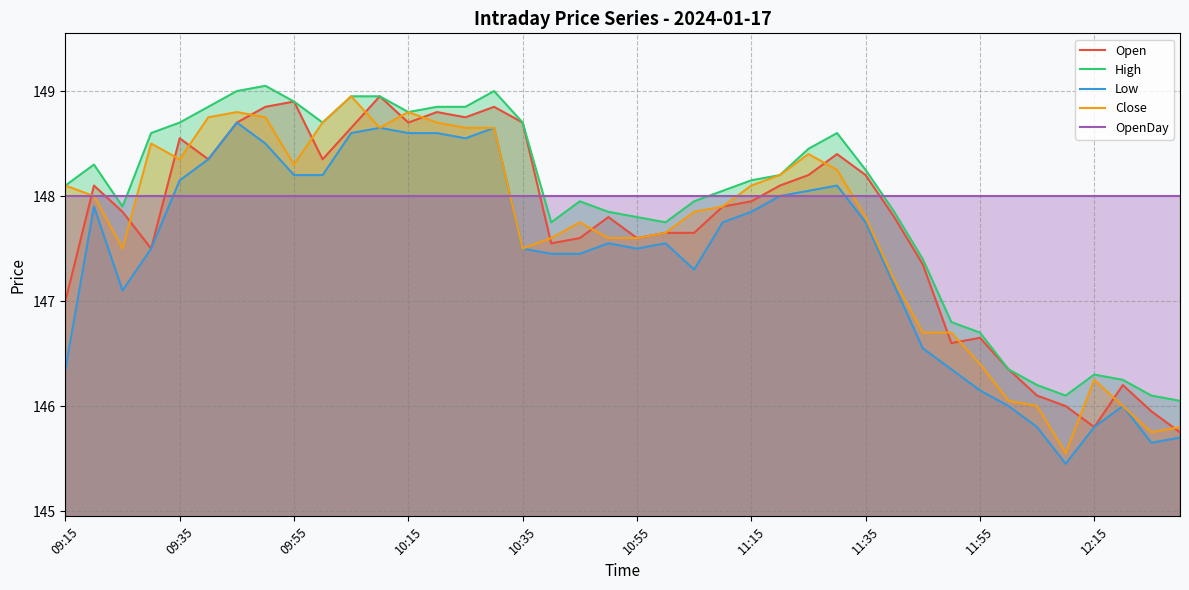

True or false: OpenDay and Open intersect in this chart.

True